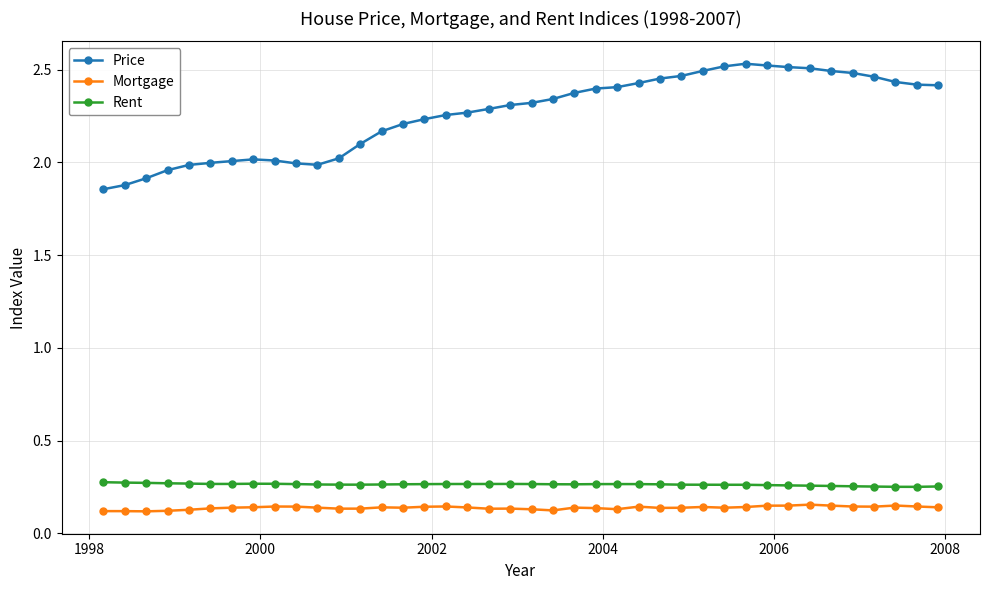

True or false: Rent and Mortgage intersect in this chart.

False